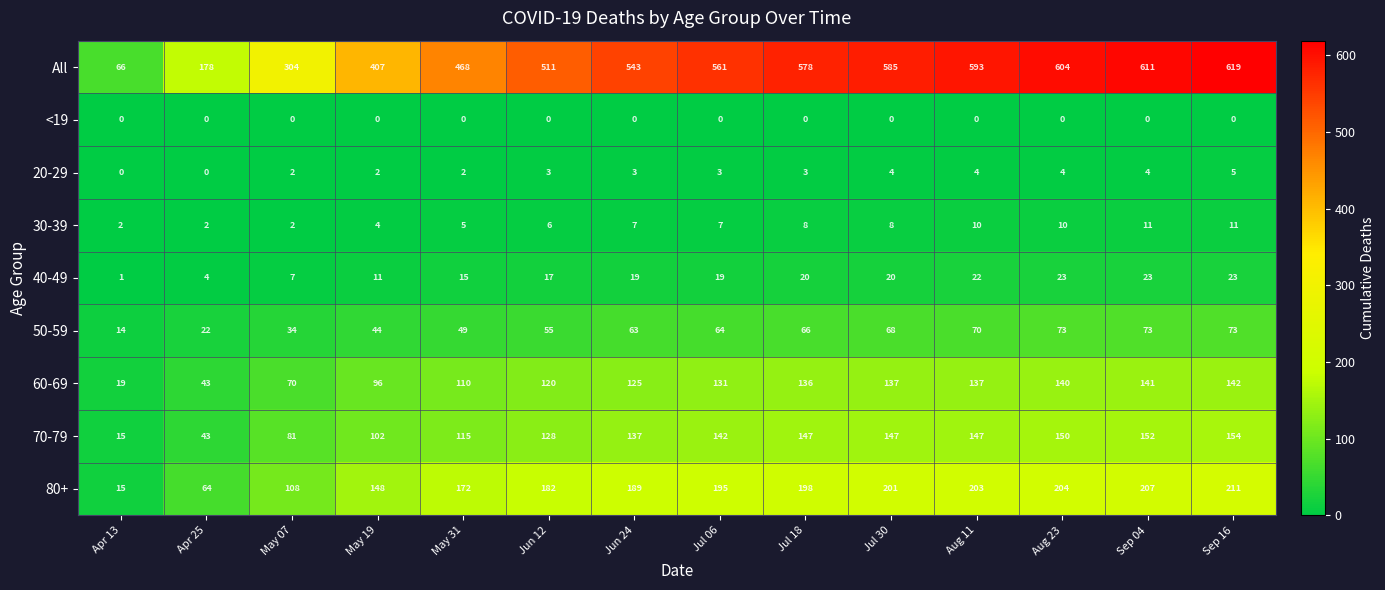

Which series has the largest range (max minus min)?

All